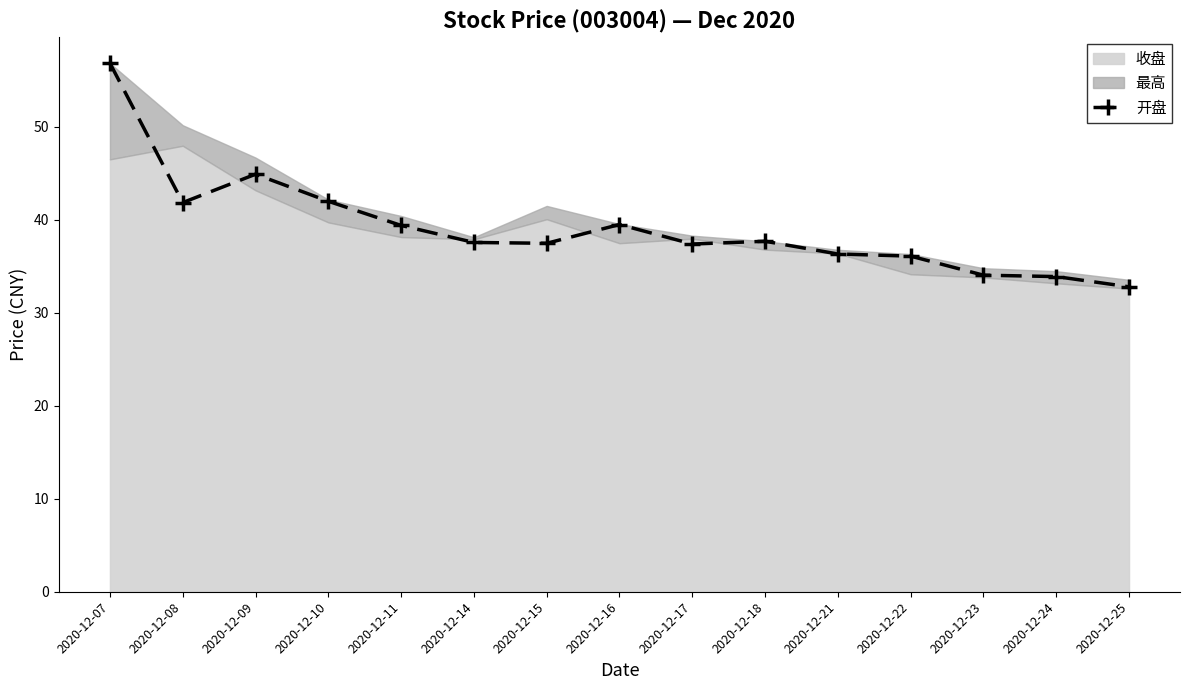

How many points are lower than both their immediate neighbors (excluding endpoints)?

3